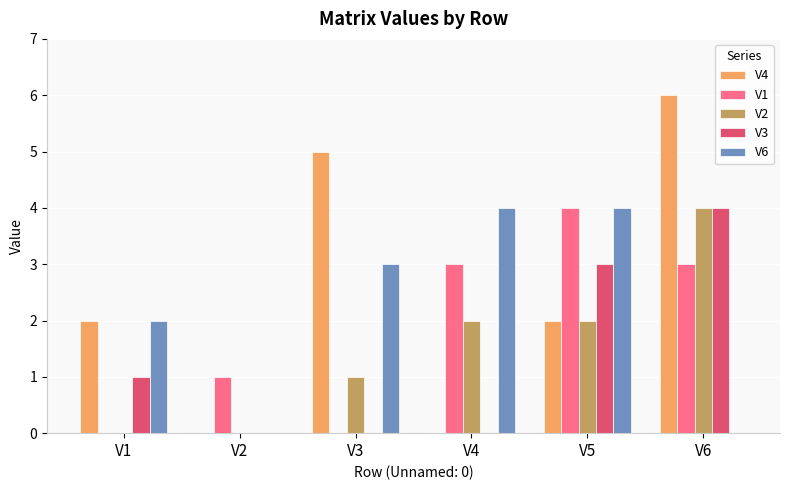

What are all the series names shown in the legend?

V4, V1, V2, V3, V6